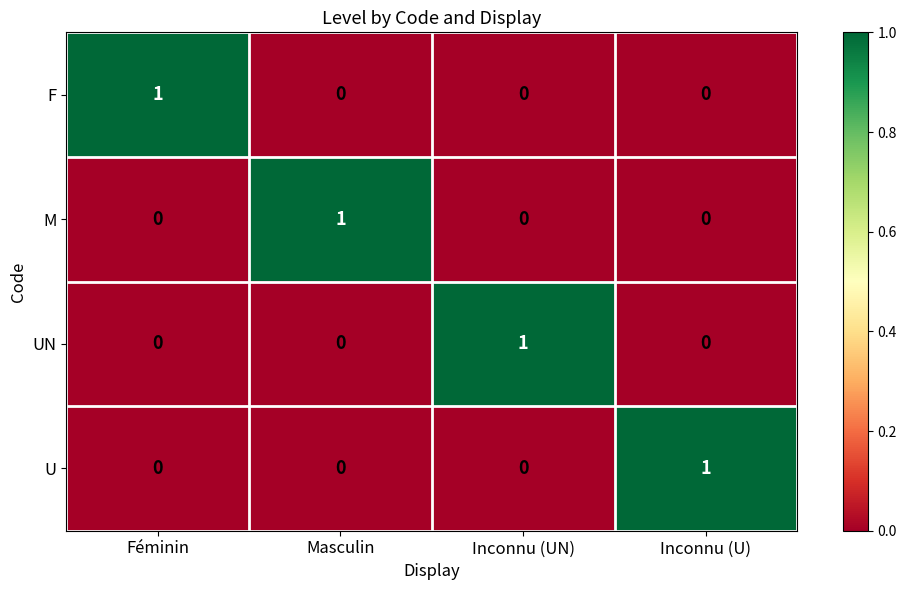

How many UN values are between 0 and 1?

4